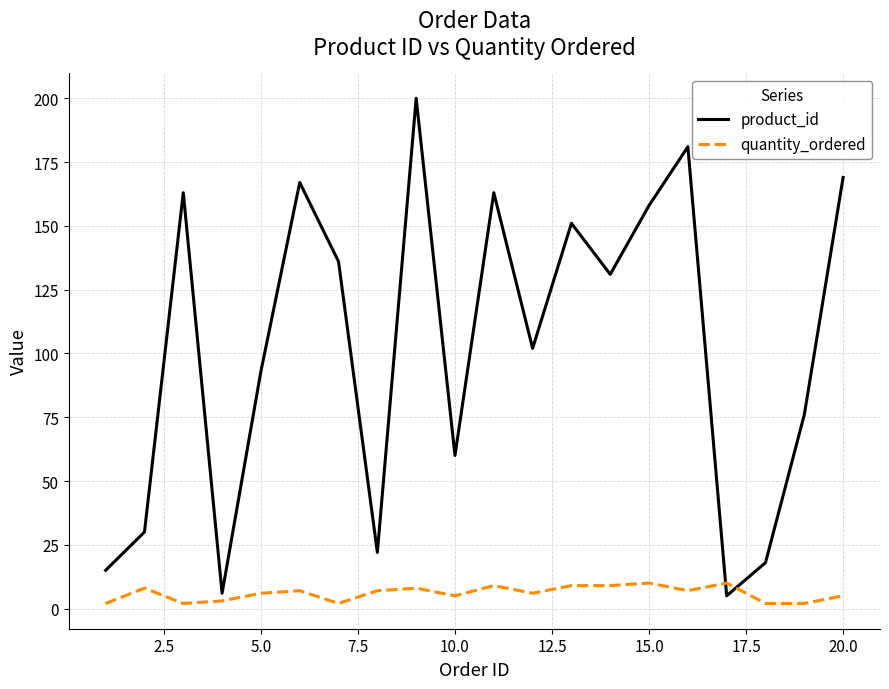

Which series has the largest total across all categories?

product_id